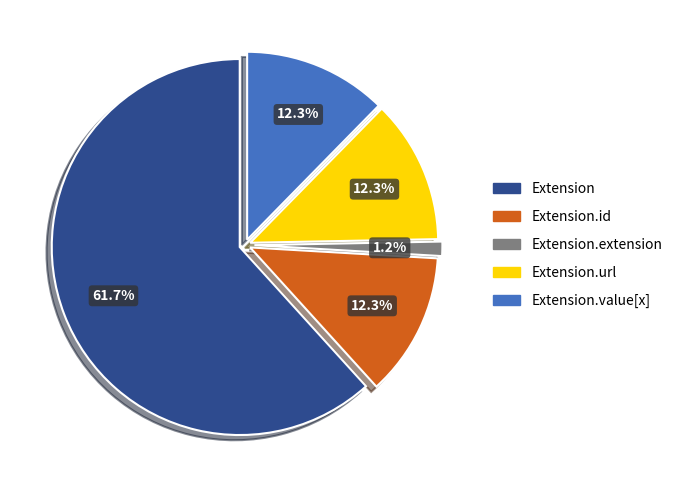

Is there a majority slice in this chart?

Yes